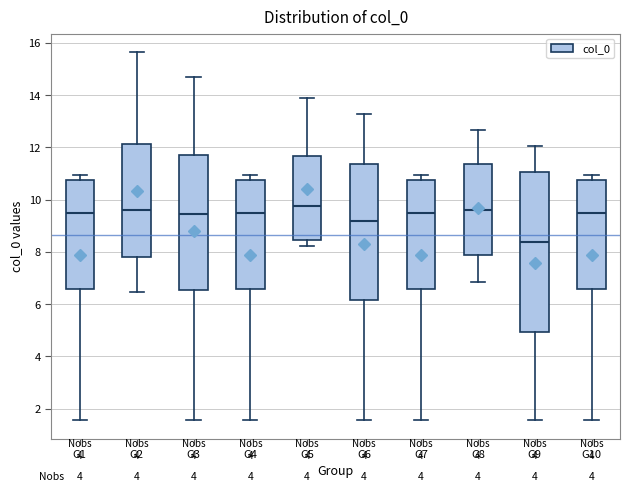

Reading left to right, transcribe this box plot: for each box, give where its median line is, the range the box spans, and where its two whiskers end, as read against the y-axis. The values are not printed on the chart, so give them approximately, as read against the axis.

G1: median 9.4, box 6.6 to 10.8, whiskers 1.6 to 11.0
G2: median 9.6, box 7.8 to 12.2, whiskers 6.4 to 15.6
G3: median 9.4, box 6.6 to 11.6, whiskers 1.6 to 14.6
G4: median 9.4, box 6.6 to 10.8, whiskers 1.6 to 11.0
G5: median 9.8, box 8.4 to 11.6, whiskers 8.2 to 13.8
G6: median 9.2, box 6.2 to 11.4, whiskers 1.6 to 13.2
G7: median 9.4, box 6.6 to 10.8, whiskers 1.6 to 11.0
G8: median 9.6, box 7.8 to 11.4, whiskers 6.8 to 12.6
G9: median 8.4, box 5.0 to 11.0, whiskers 1.6 to 12.0
G10: median 9.4, box 6.6 to 10.8, whiskers 1.6 to 11.0